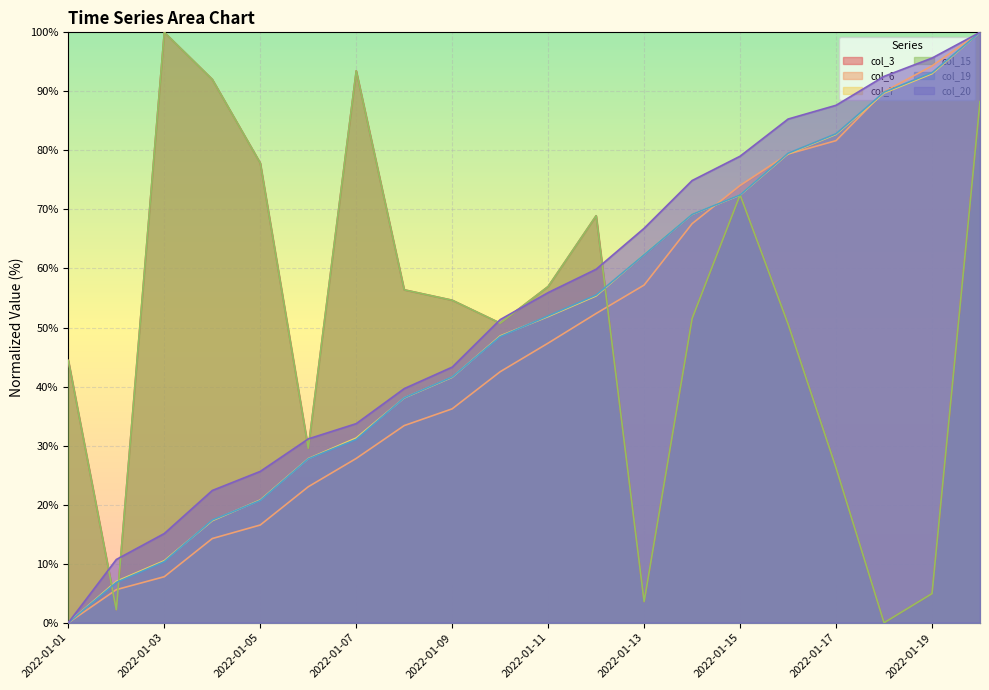

What is the total value across all series at 2022-01-04?

255.4